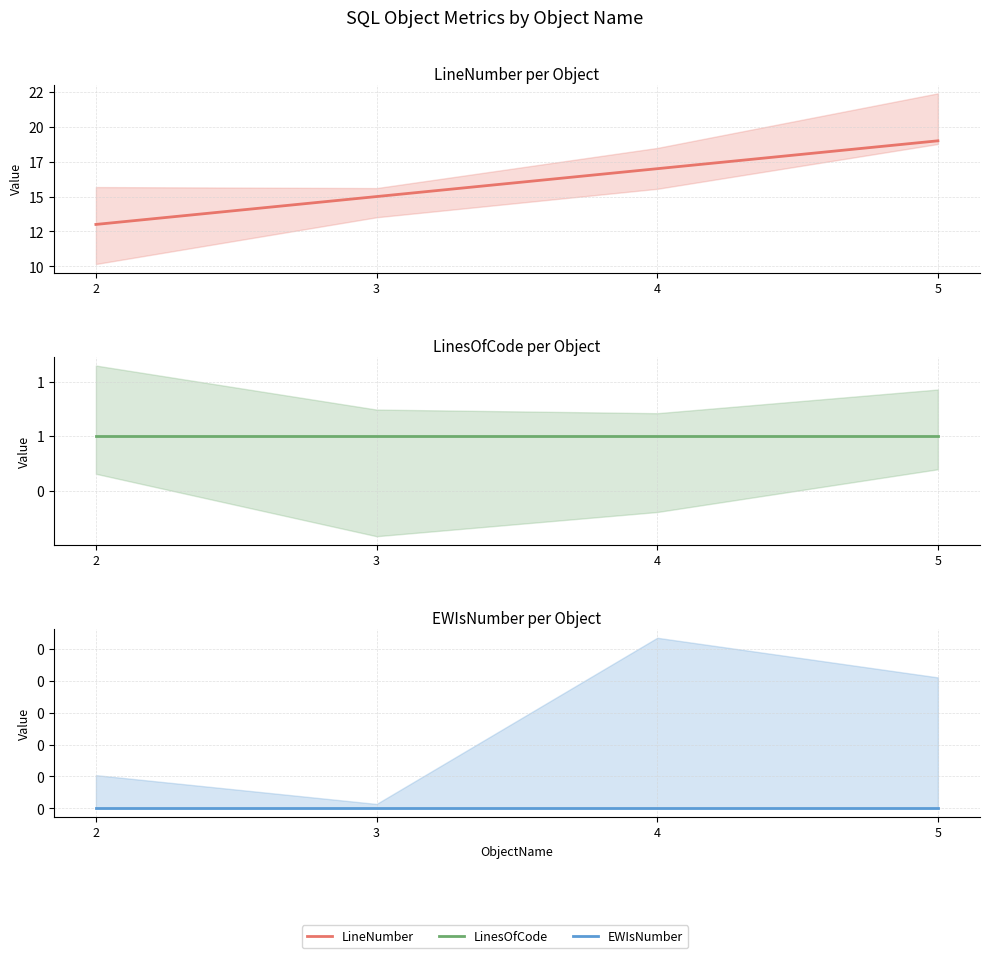

Which category has the highest value in the EWIsNumber series?

2